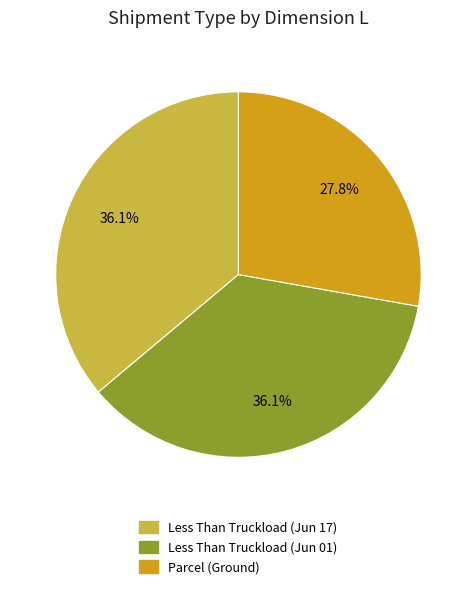

Is there any slice that represents more than half of the pie?

No